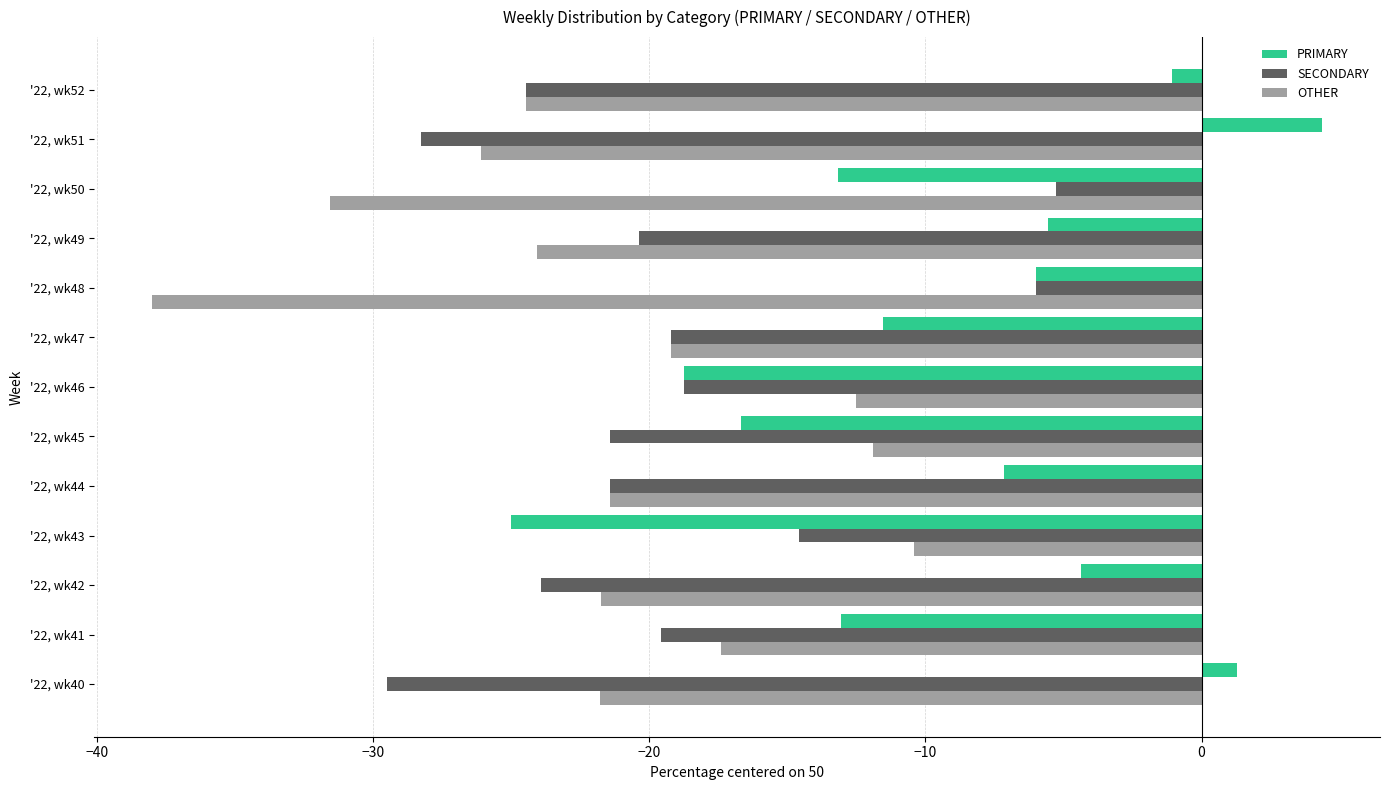

What is the difference between the highest and lowest values at '22, wk40?

30.8